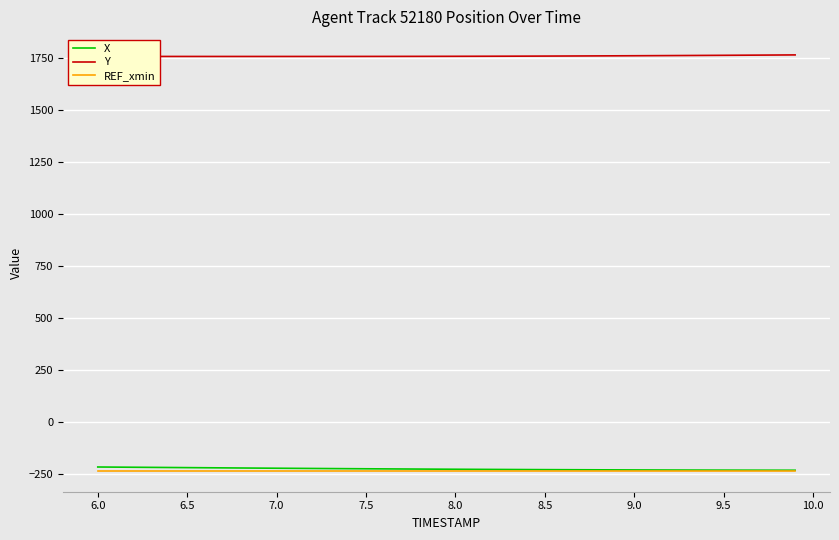

True or false: Y and X cross at least once.

False